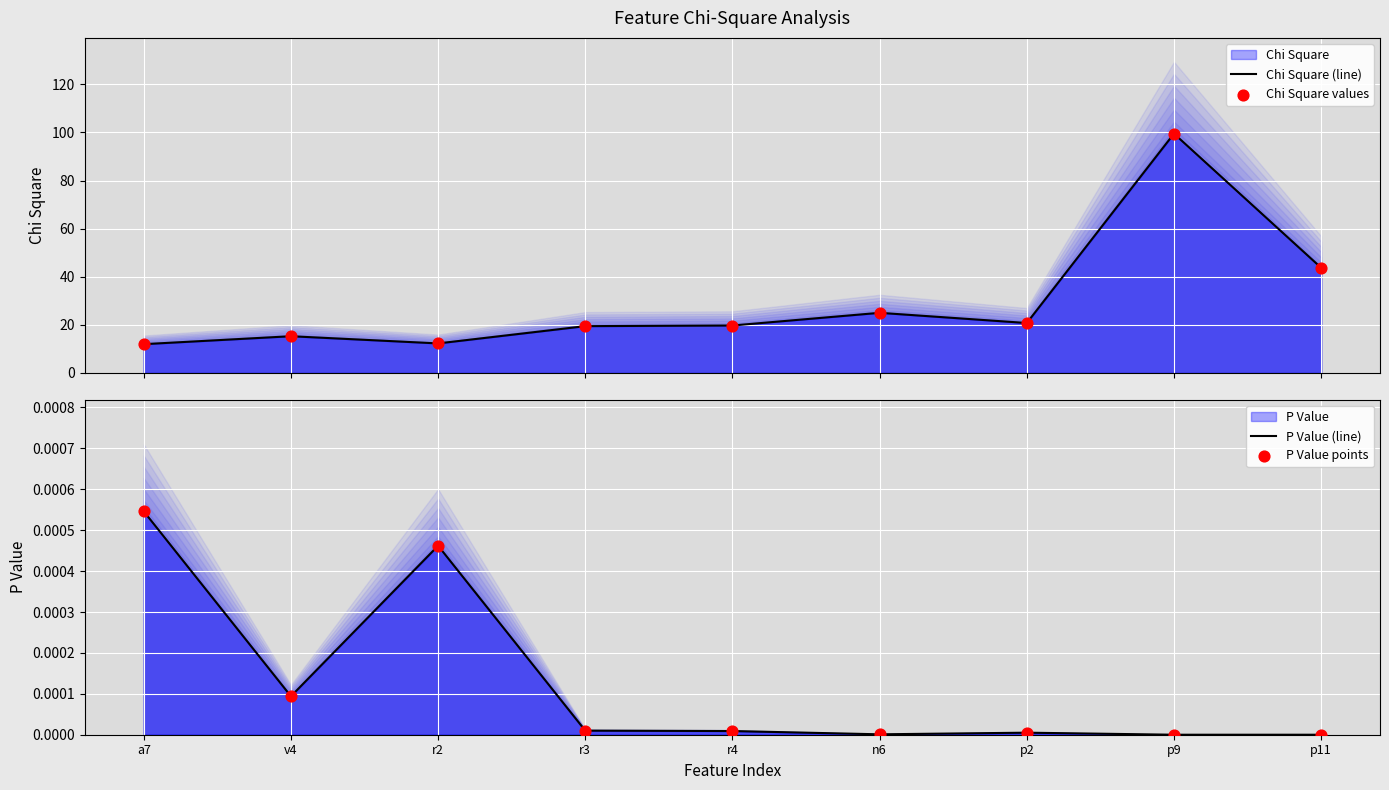

Which series has the largest total across all categories?

Chi Square (line)